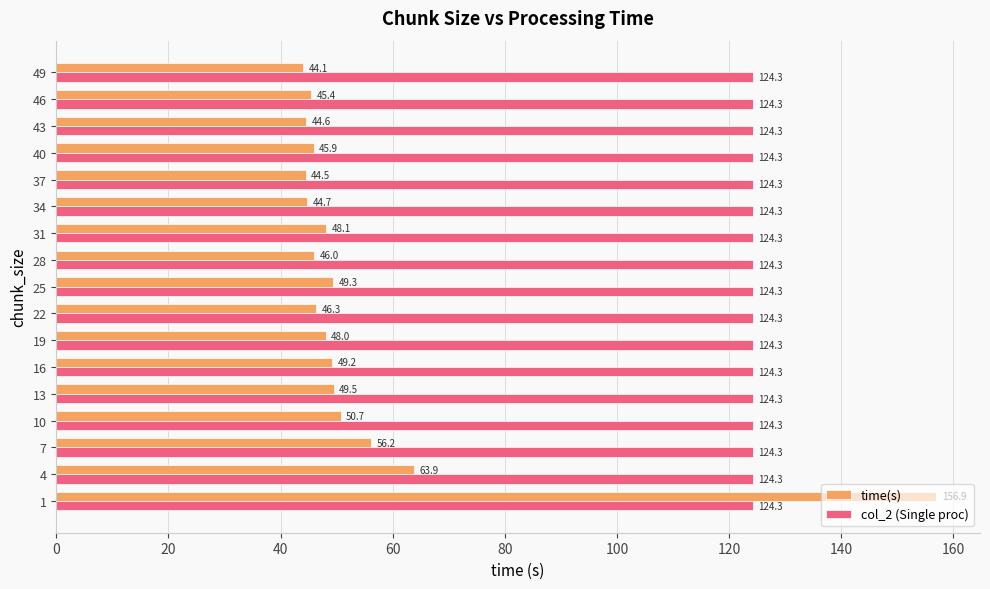

The time(s) series shows 13.6 at 16. True or false?

False